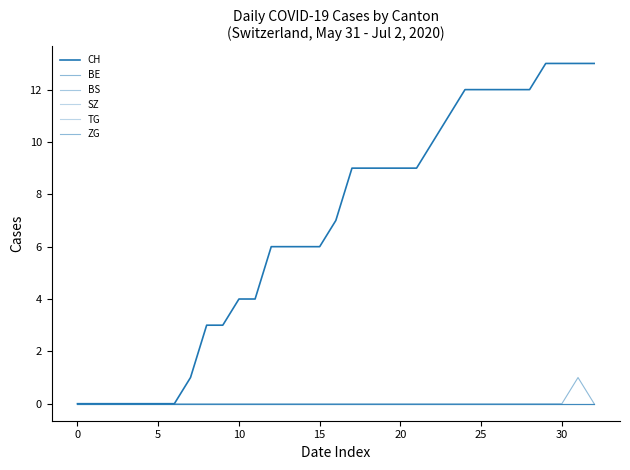

Does the chart have visible grid lines?

No